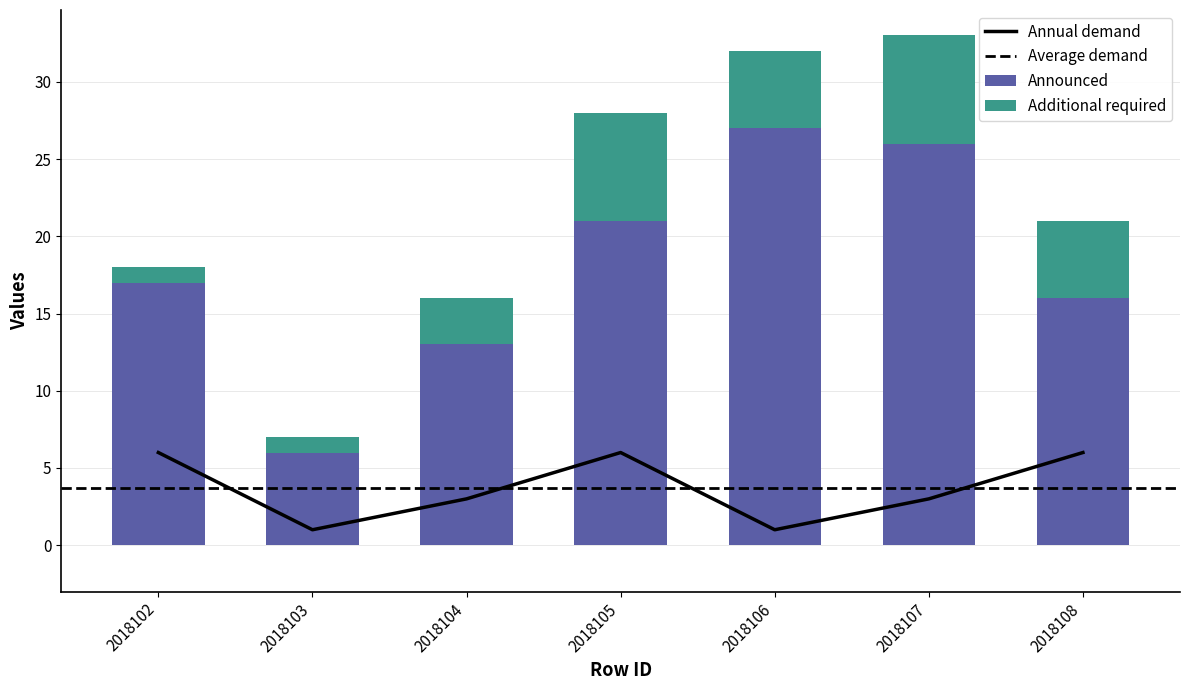

What is the value of the Annual demand bar at the 5th from the left?

1